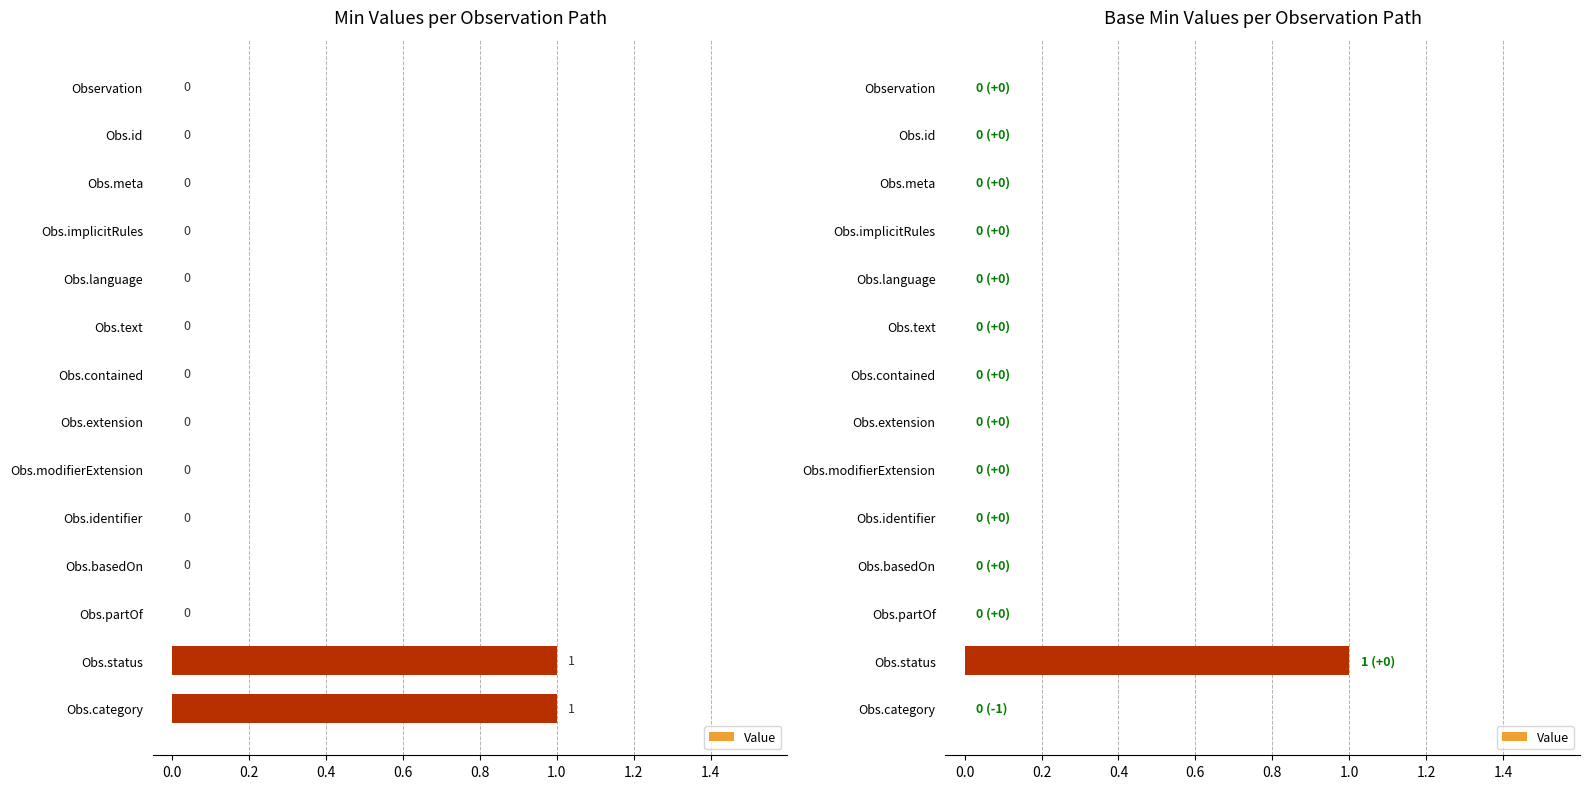

Reading right to left, transcribe all the data shown in this chart.

0	1	0	0	0	0	0	0	0	0	0	0	0	0